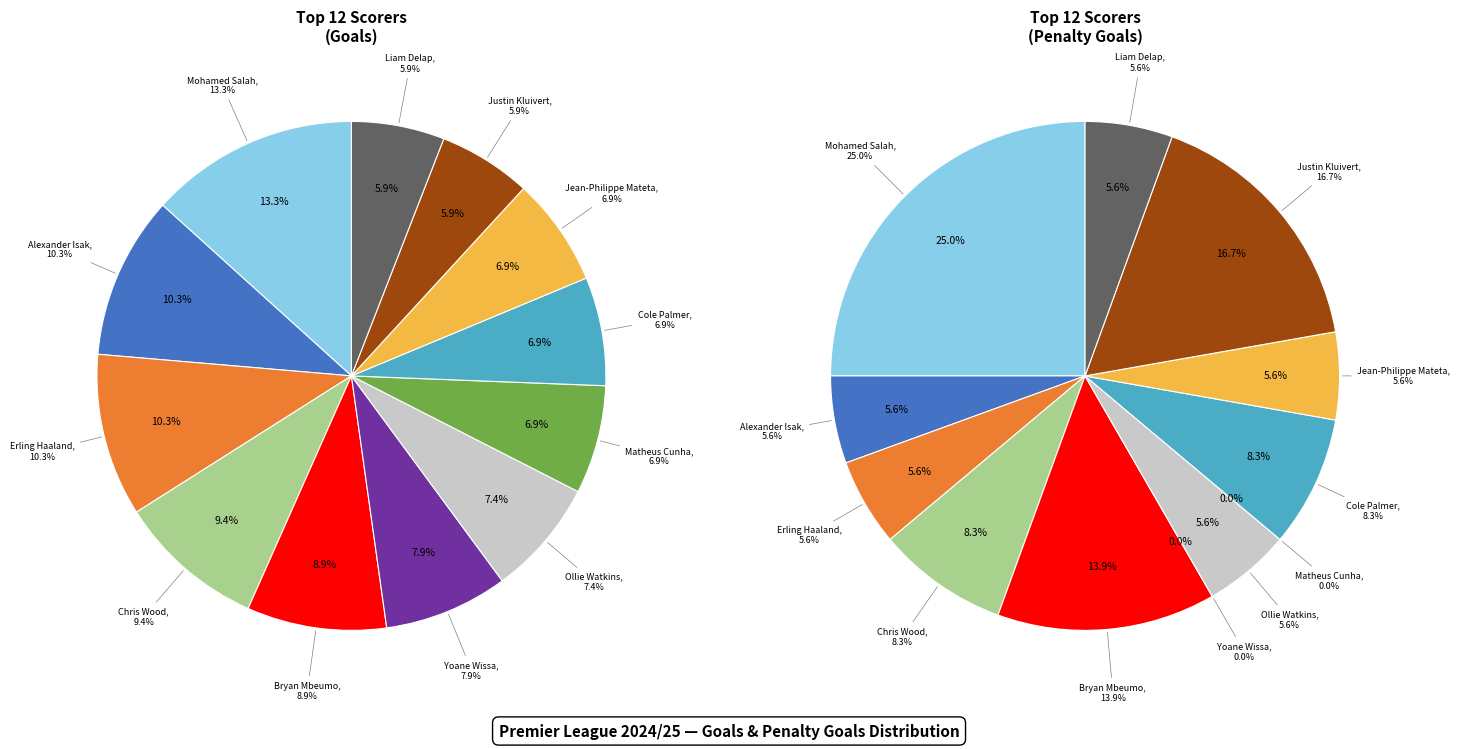

To the nearest percent, what is the difference between the Erling Haaland and Cole Palmer slice percentages?

3%